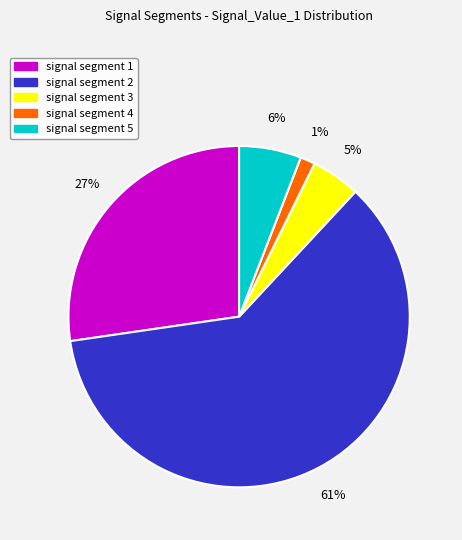

Which has a higher value, signal segment 4 or signal segment 2?

signal segment 2